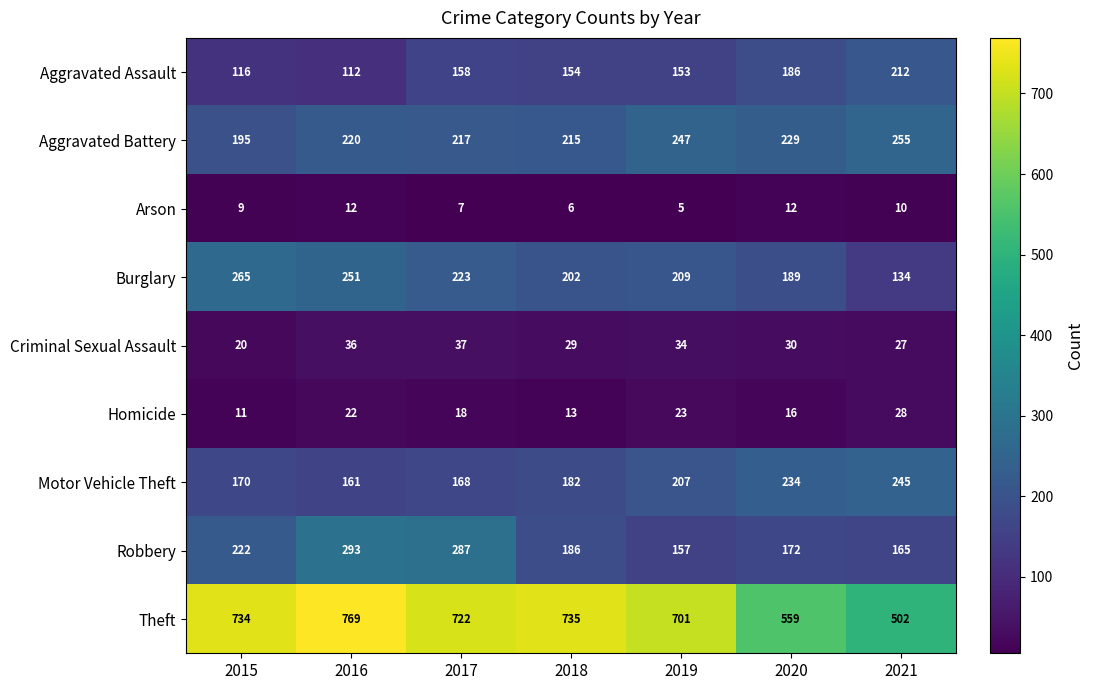

Is it true that Aggravated Assault equals 112 at 2016?

True